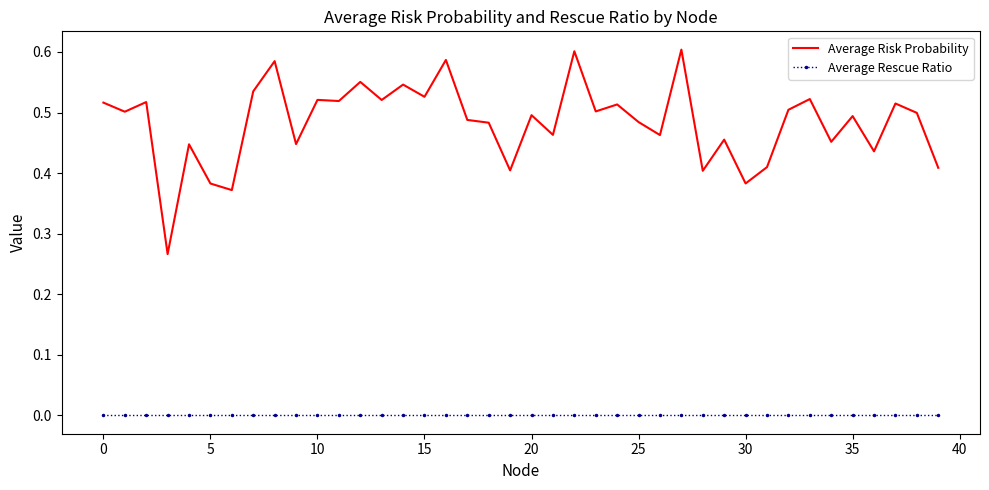

Which series has the largest range (max minus min)?

Average Risk Probability